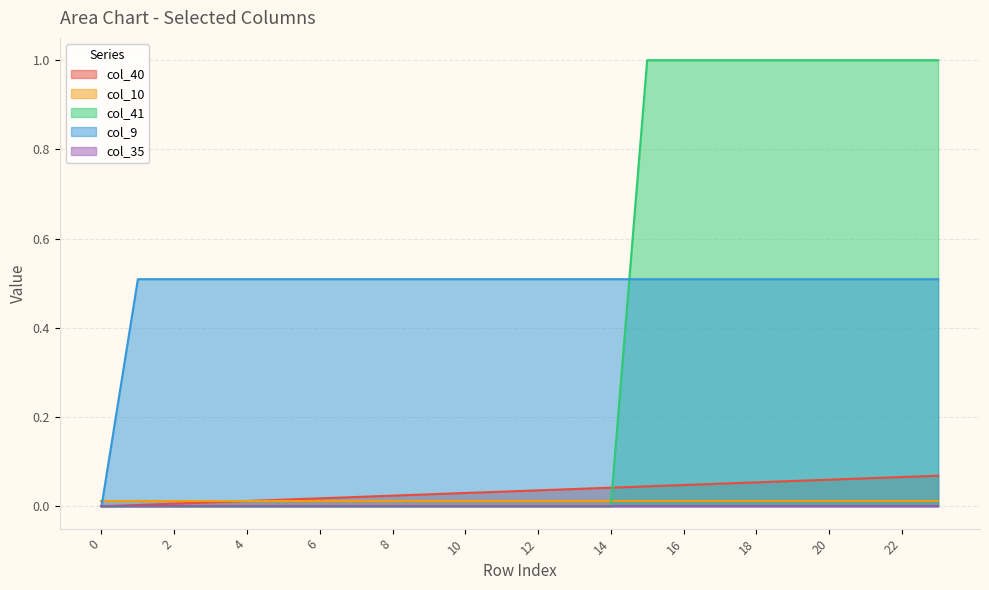

Which series has the largest total across all categories?

col_9